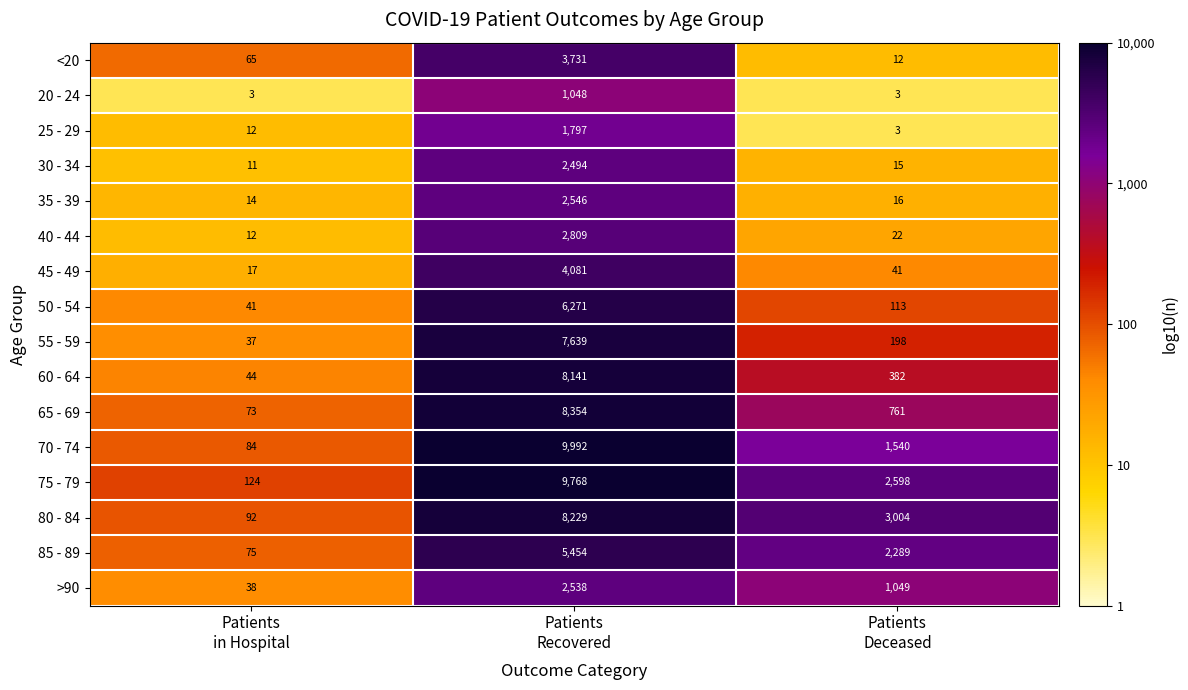

What is the average value of the <20 series?

1269